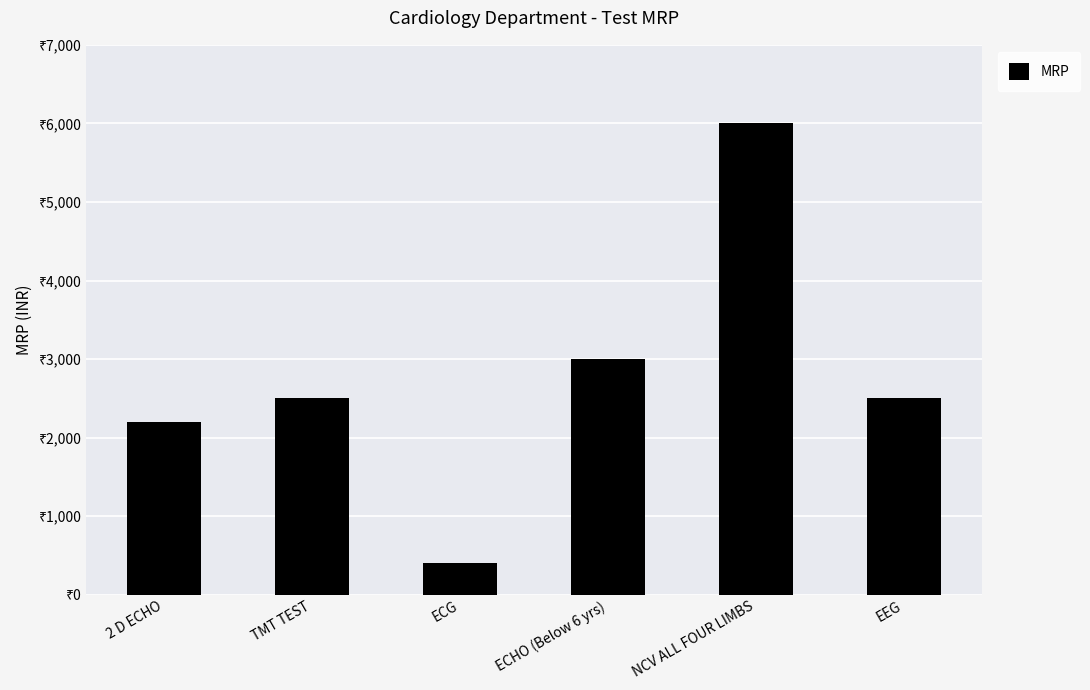

What is the change in value from ECHO (Below 6 yrs) to NCV ALL FOUR LIMBS?

+3000